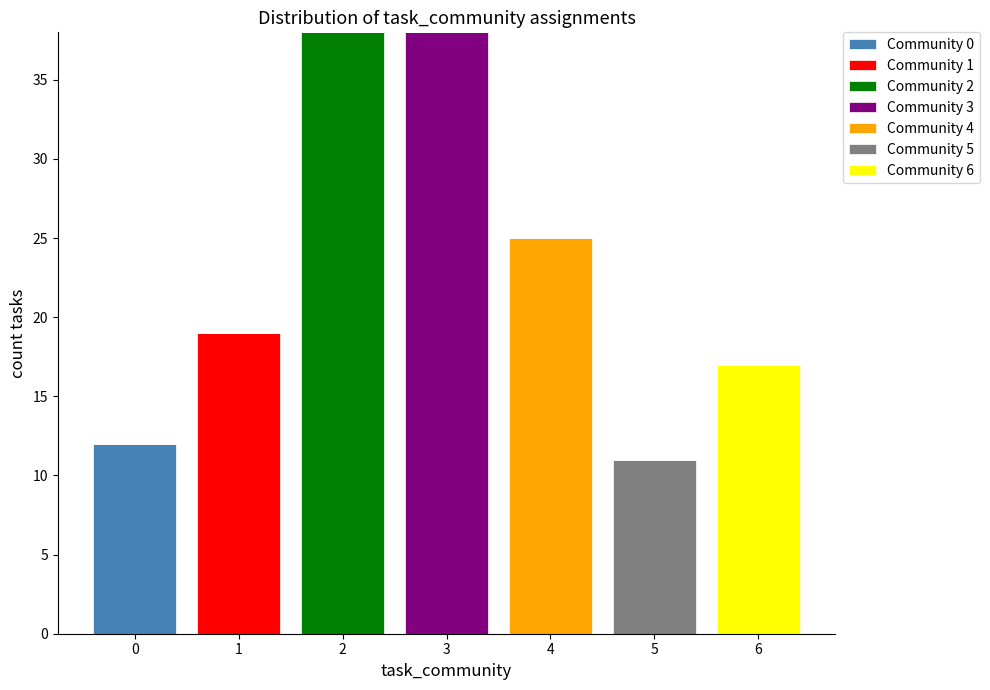

What is the total value across all series at 5?

11